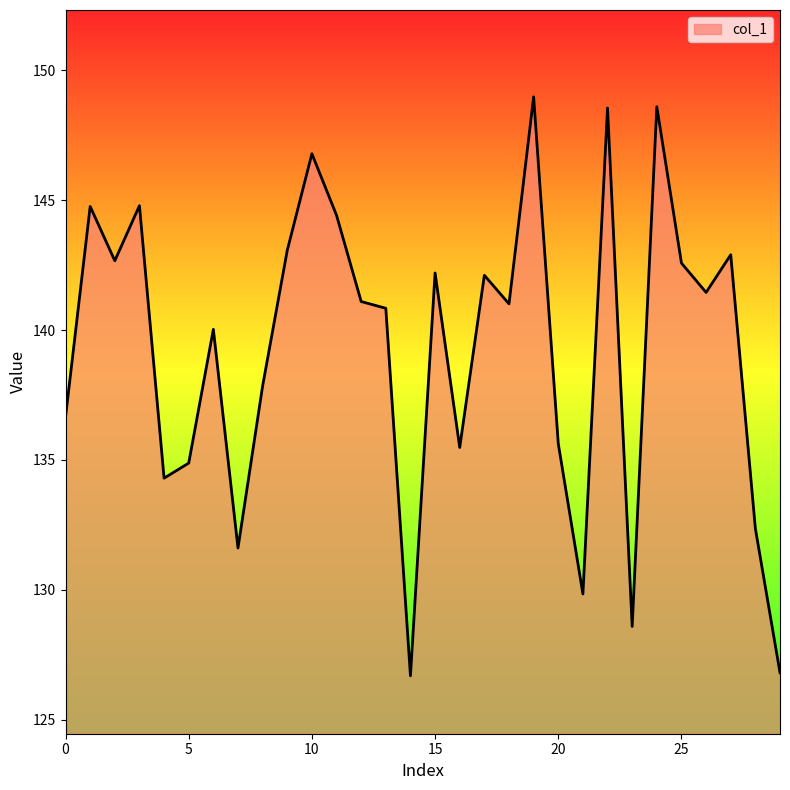

What is the greatest value displayed?

149.0